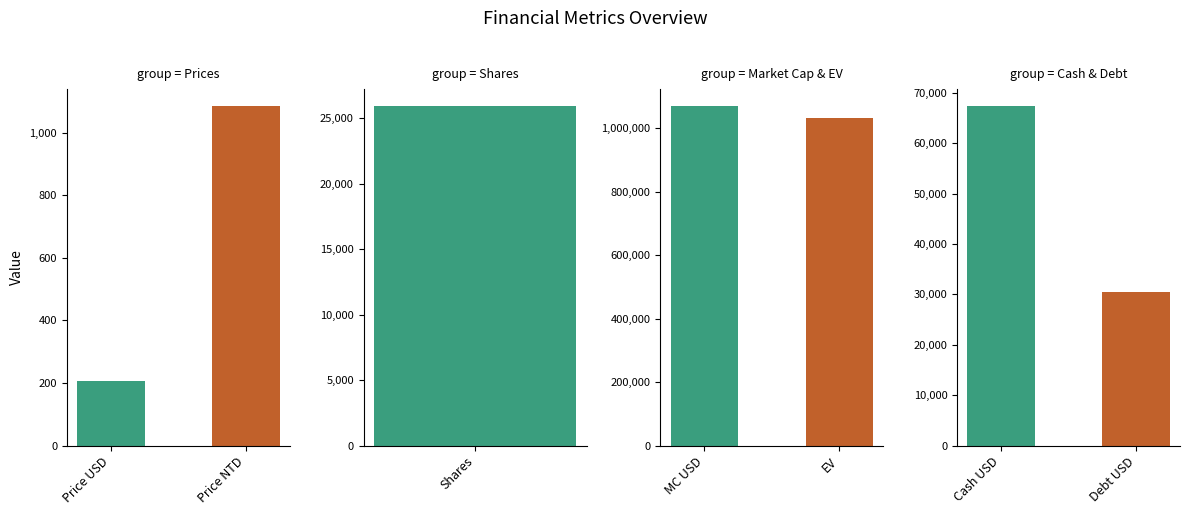

What is the smallest value displayed?

206.4